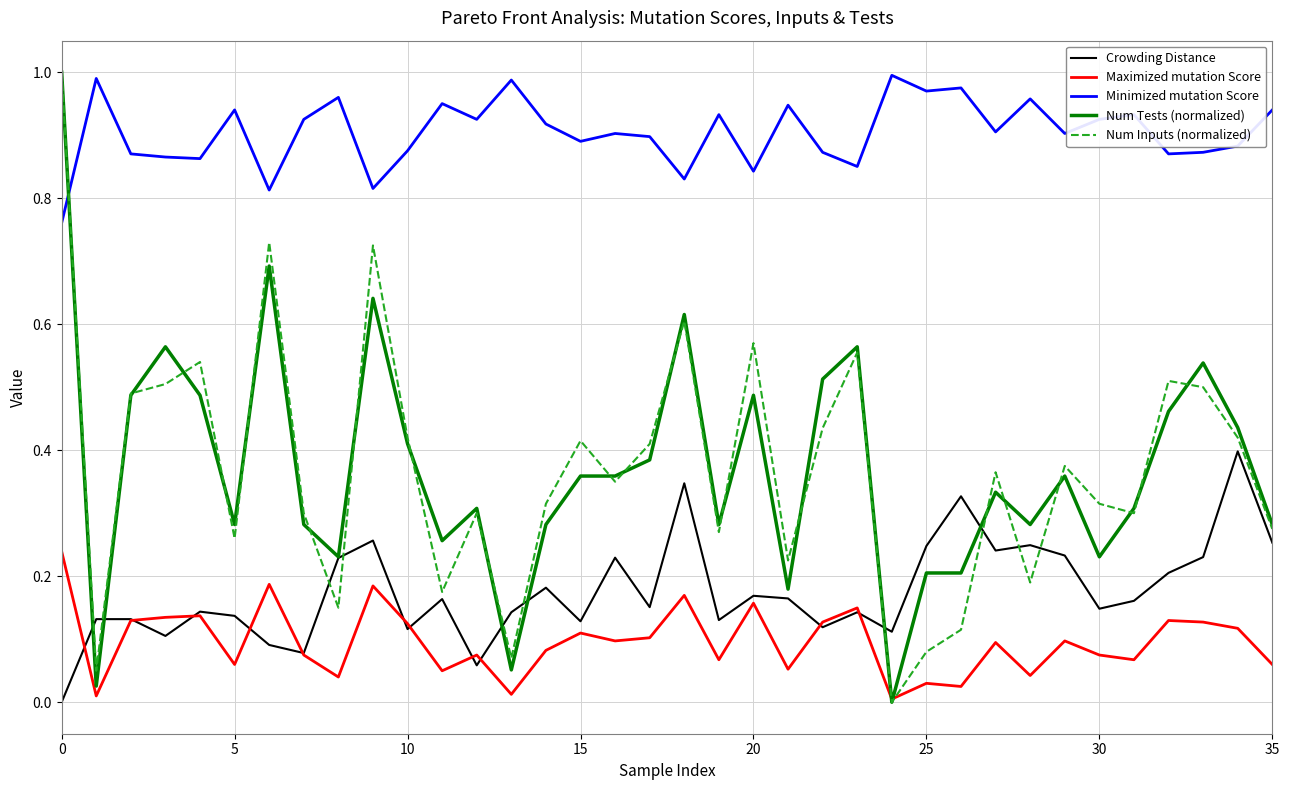

True or false: Crowding Distance and Minimized mutation Score intersect in this chart.

False